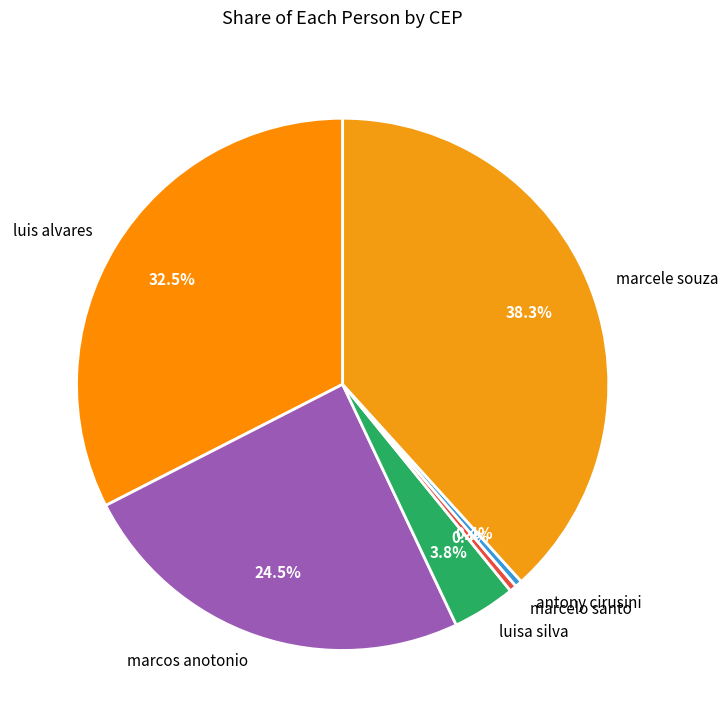

What percentage is the luisa silva slice, to the nearest percent?

4%